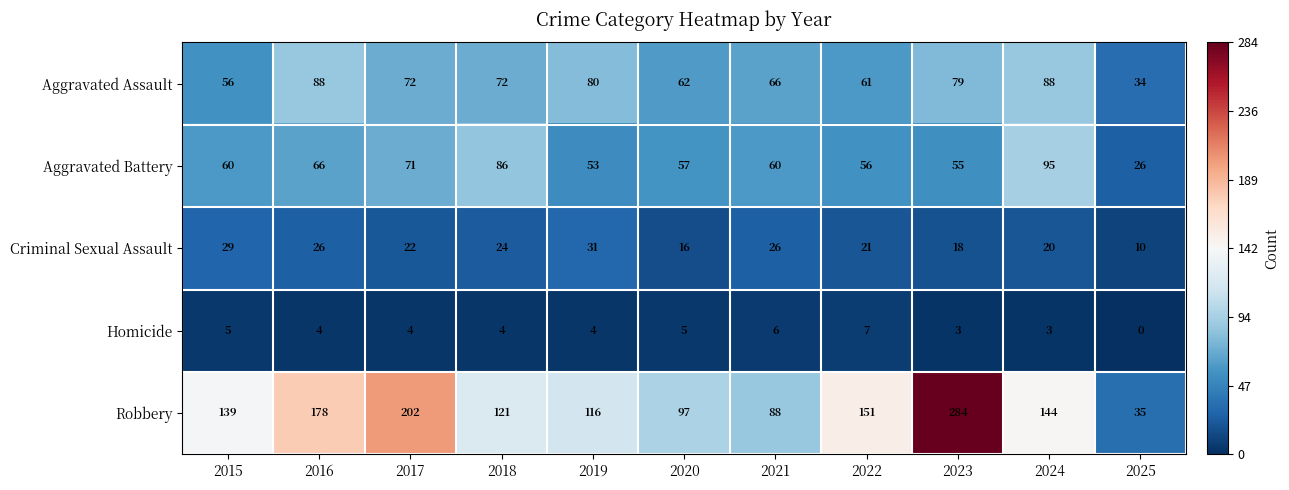

What value does the Homicide series have at 2022?

7